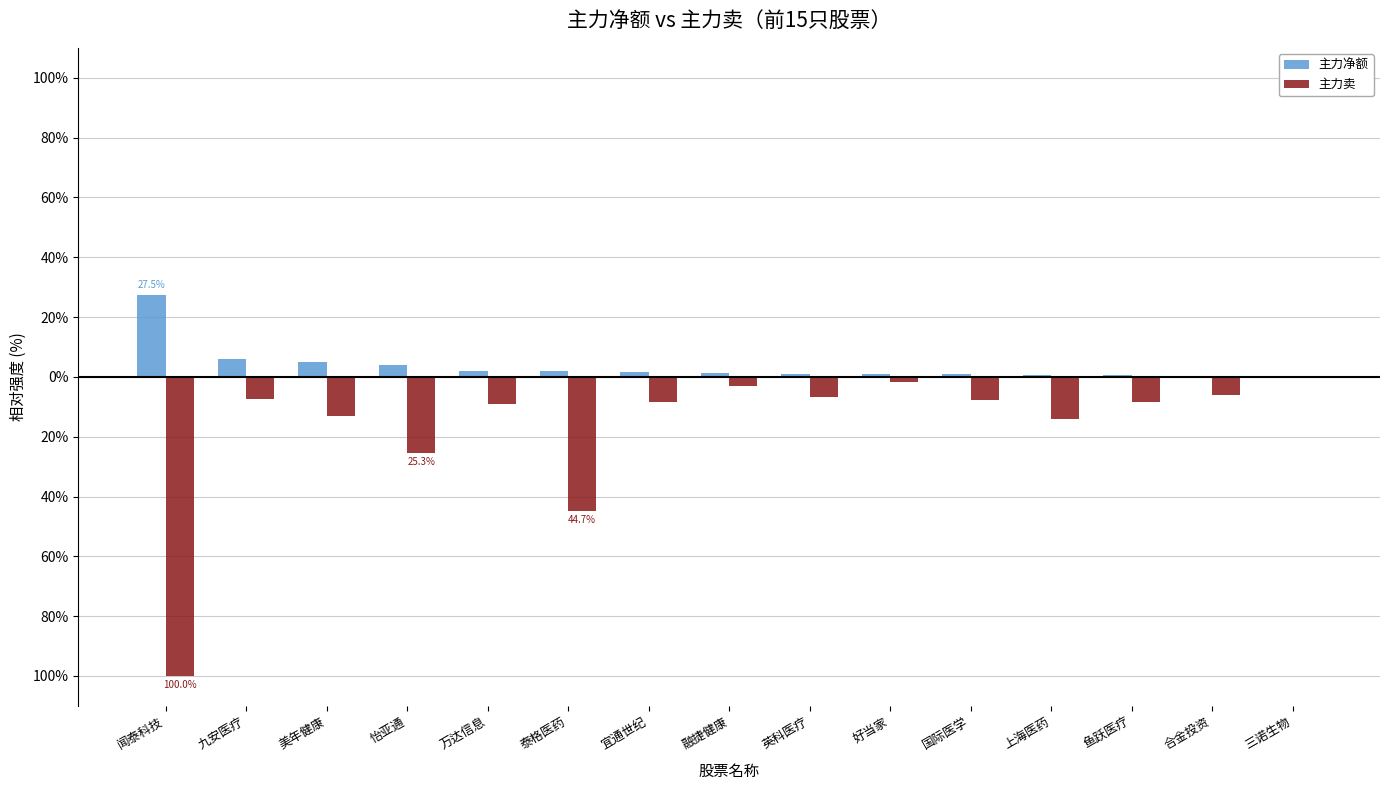

What position from the right is 九安医疗?

14